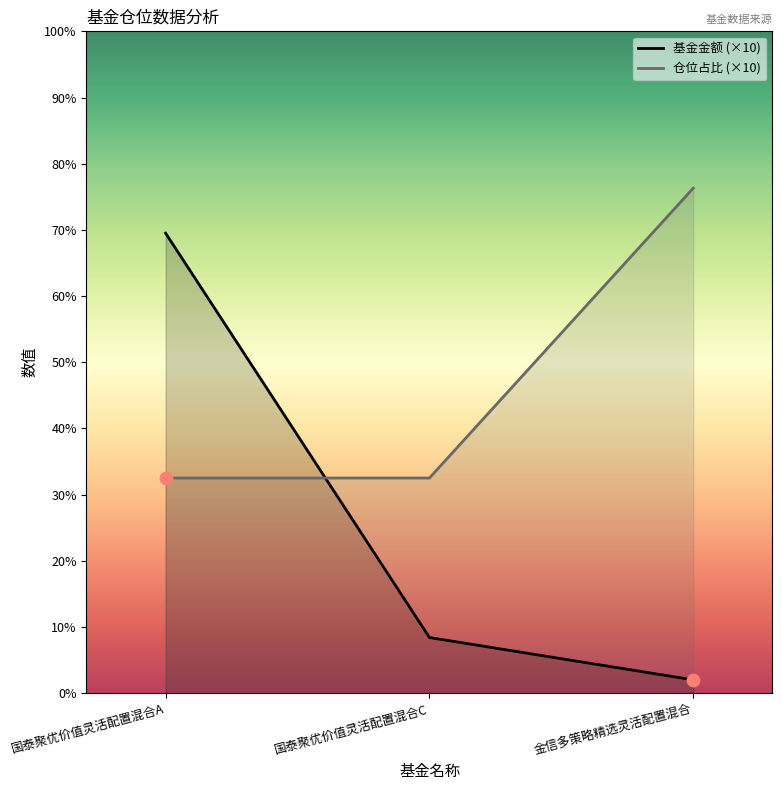

What are all the series names shown in the legend?

基金金额 (×10), 仓位占比 (×10)